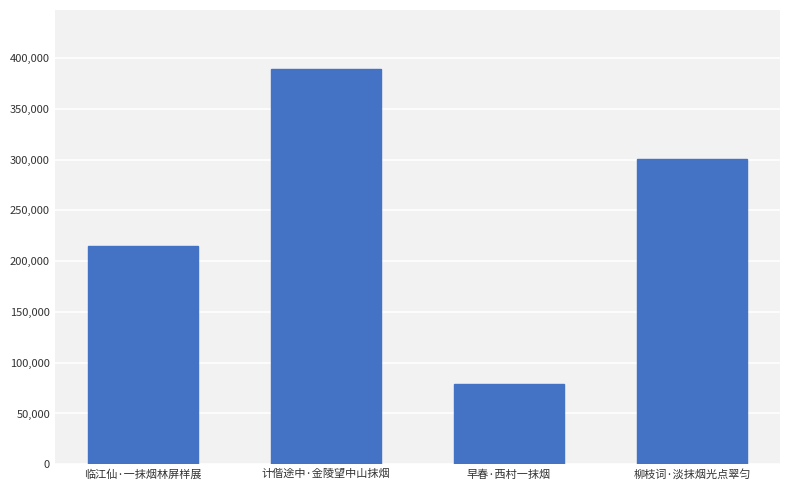

What is the value of the 1st bar from the left?

214745